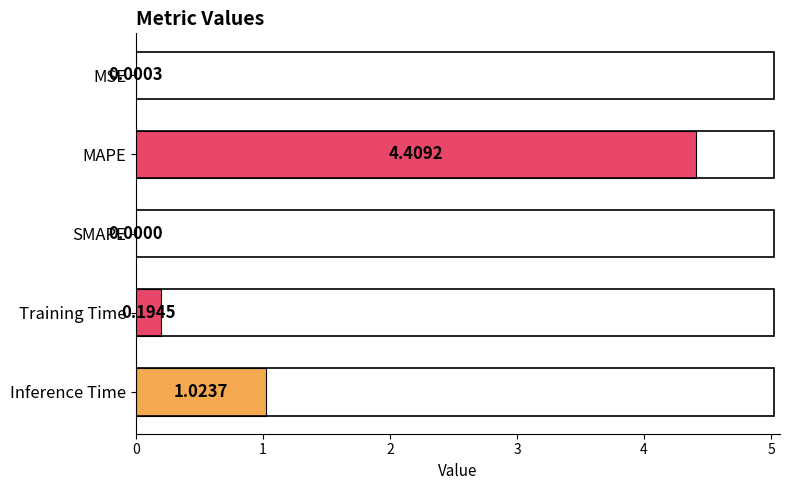

How many data points does each series have?

5